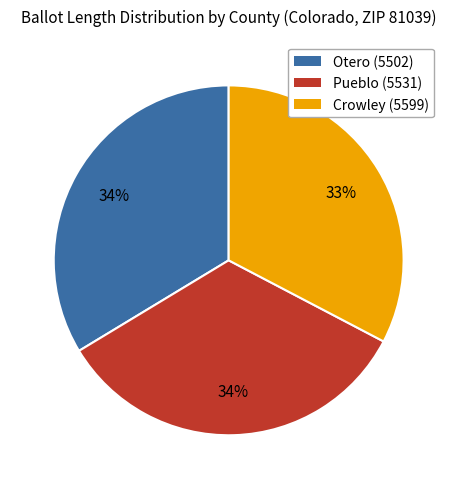

Combined, do Crowley (5599) and Pueblo (5531) account for over 50%?

Yes